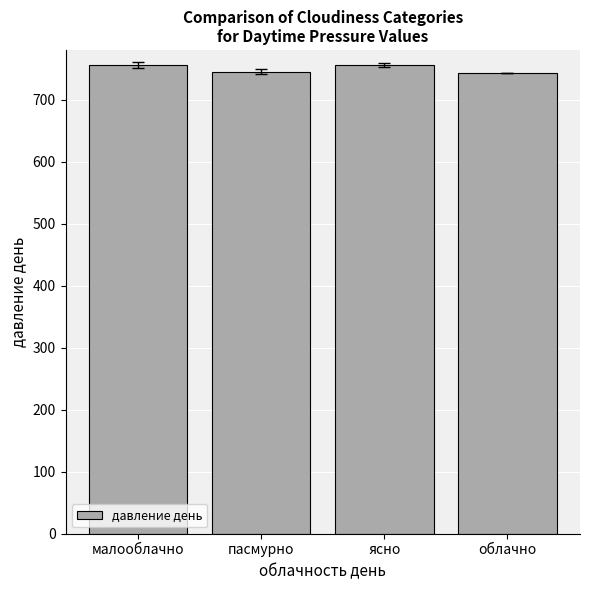

Approximately how many times larger is the value at пасмурно compared to ясно?

1.0